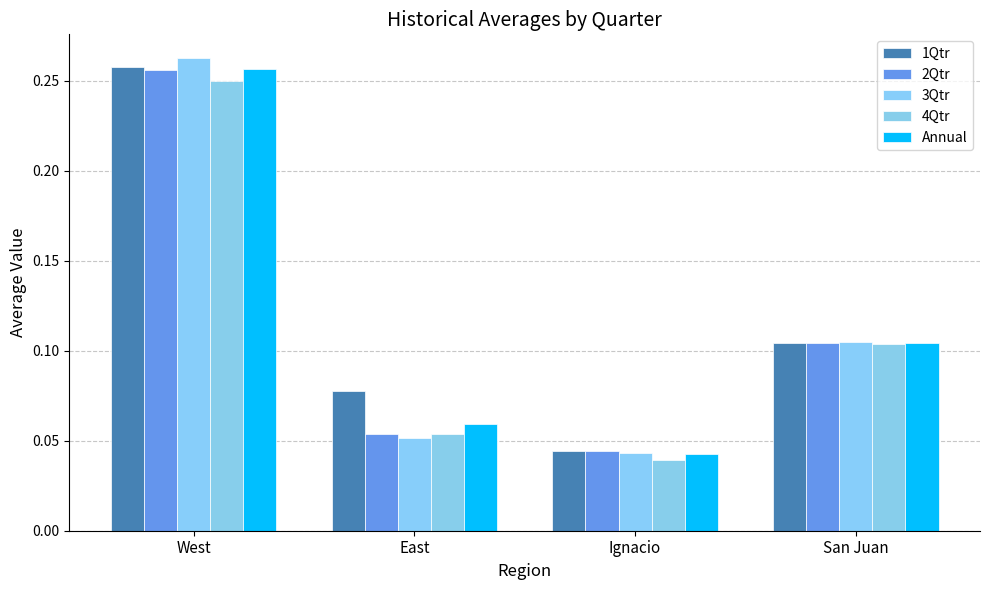

How many bars are there in each group?

5